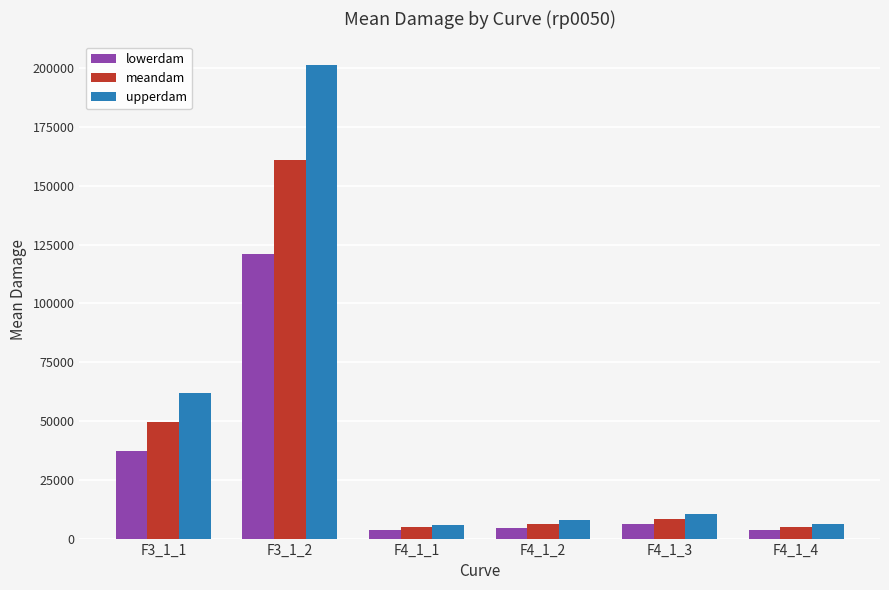

Is the value of lowerdam at F3_1_1 greater than the value of upperdam at F4_1_3?

Yes